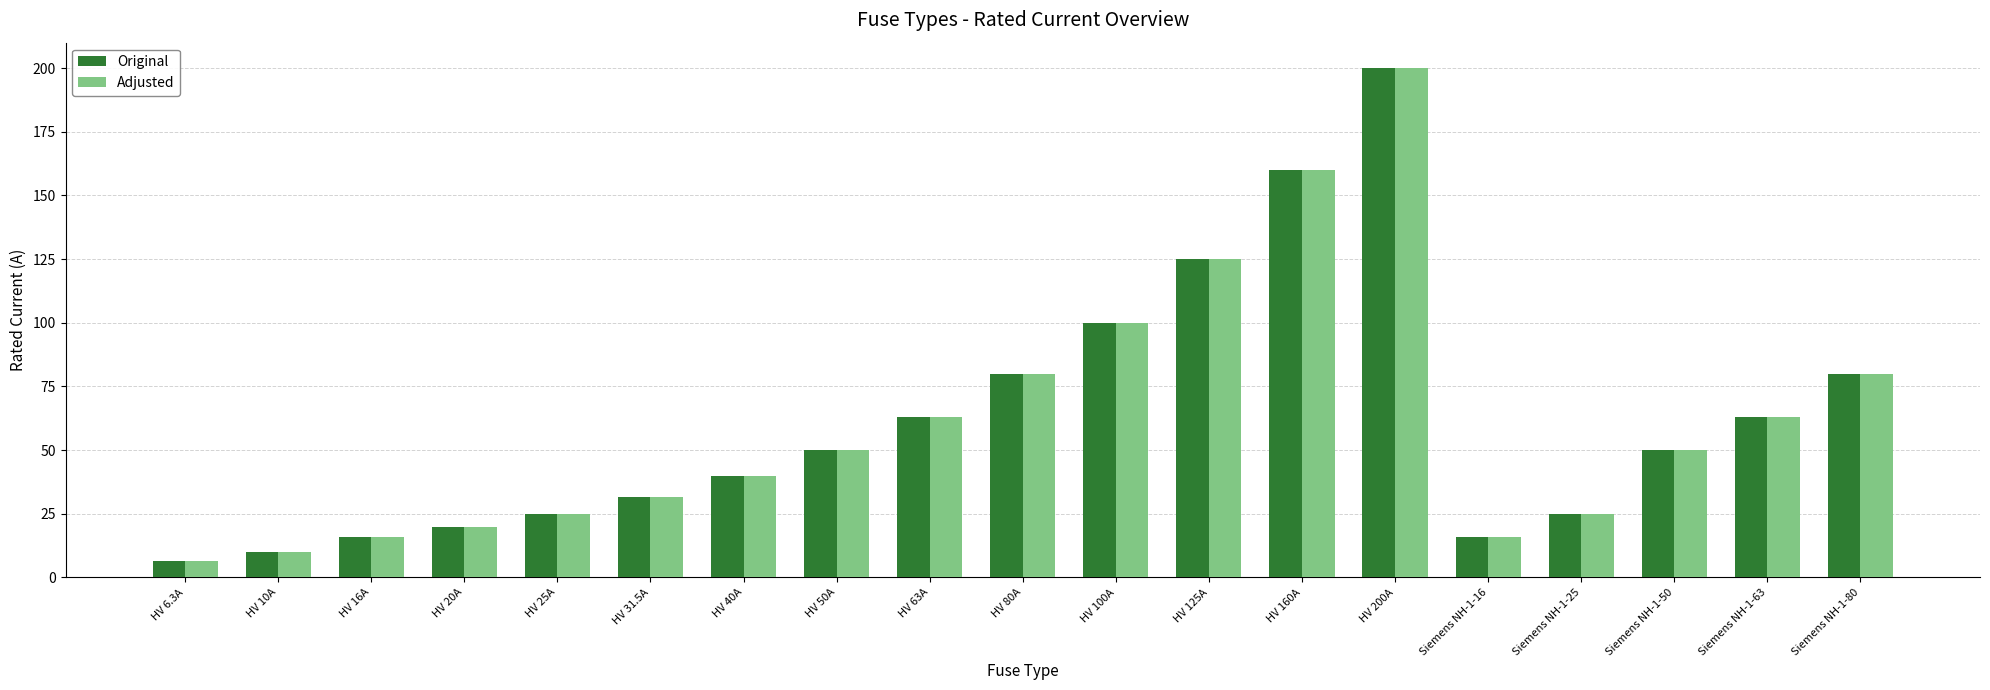

What position from the right is Siemens NH-1-50?

3